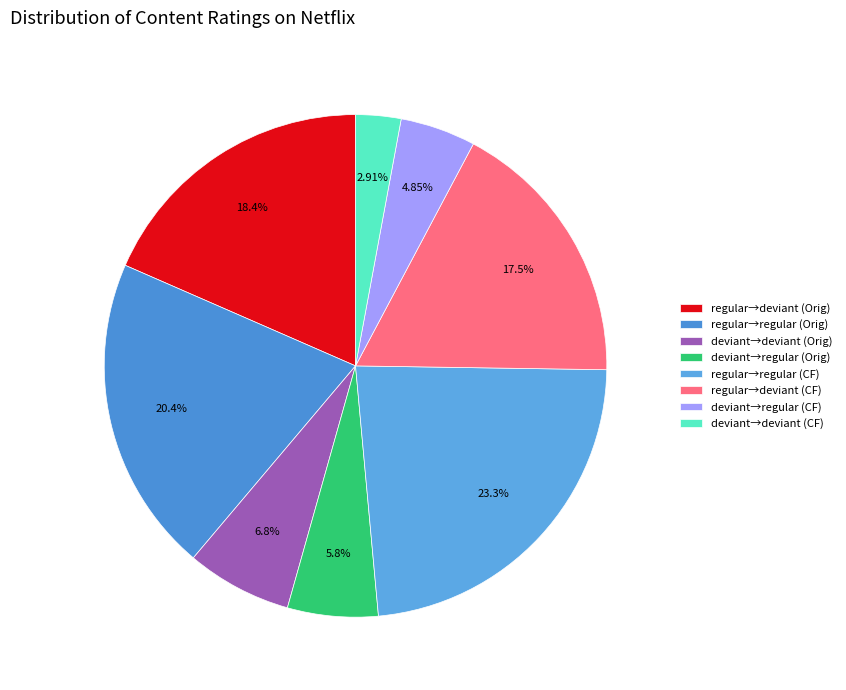

Count the number of slices in the pie.

8